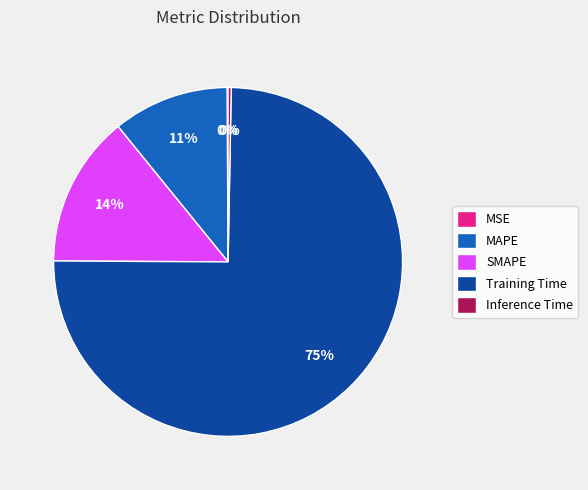

Is Training Time the majority of the pie?

Yes